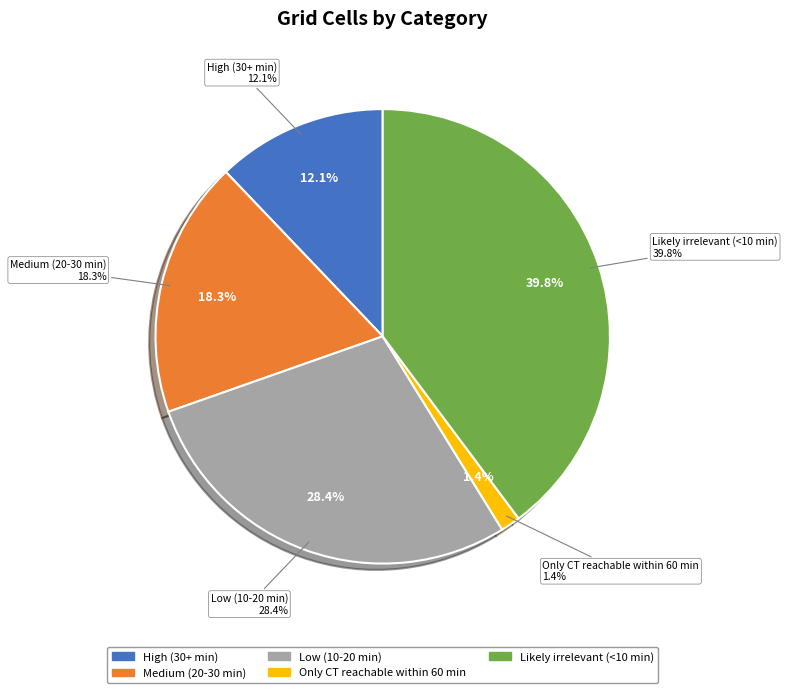

What percentage is the Likely irrelevant (<10 min) slice, to the nearest percent?

40%